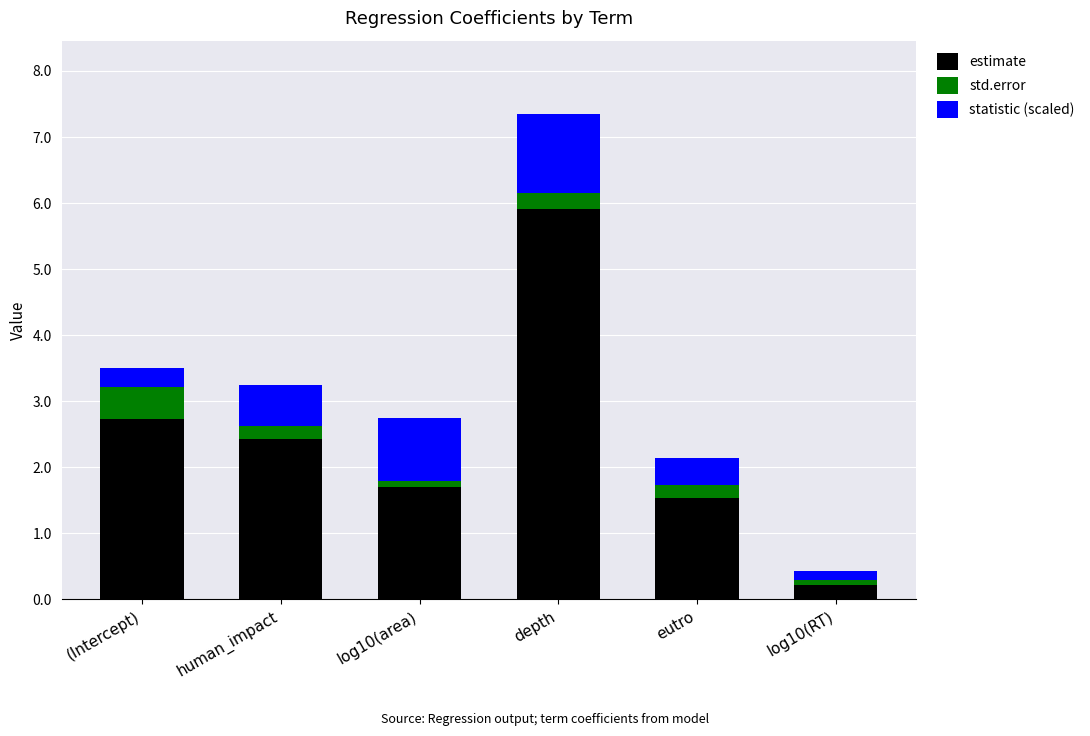

Are the bars horizontal?

No